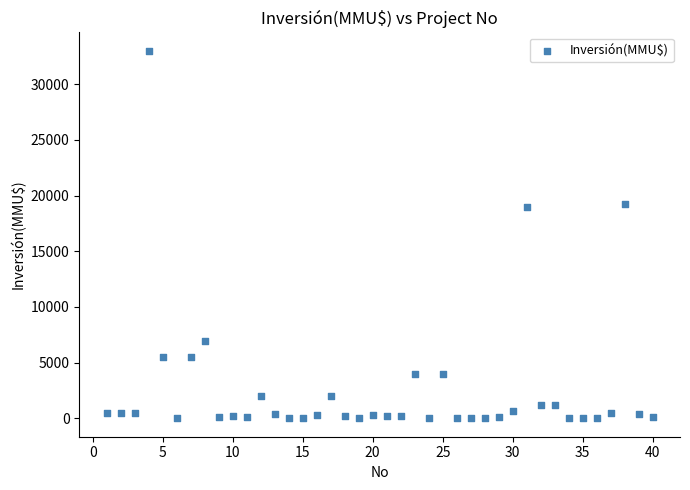

What is the range of Y values (max minus min)?

33000